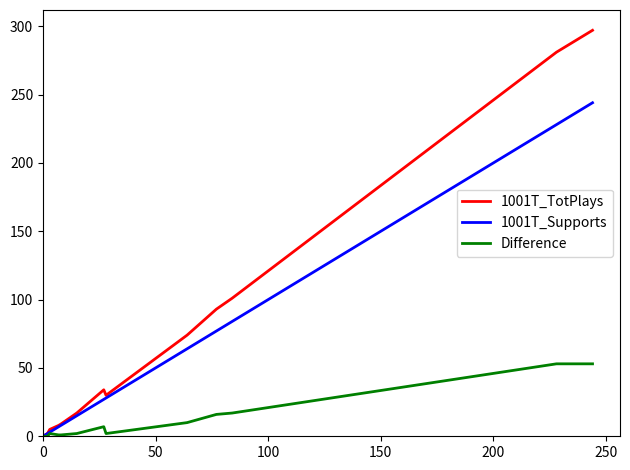

Count the number of categories in the chart.

14